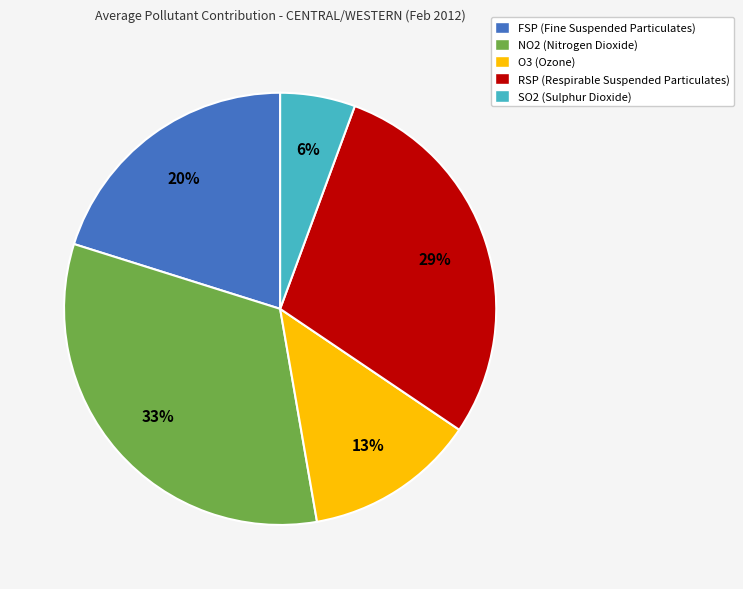

Is there a majority slice in this chart?

No